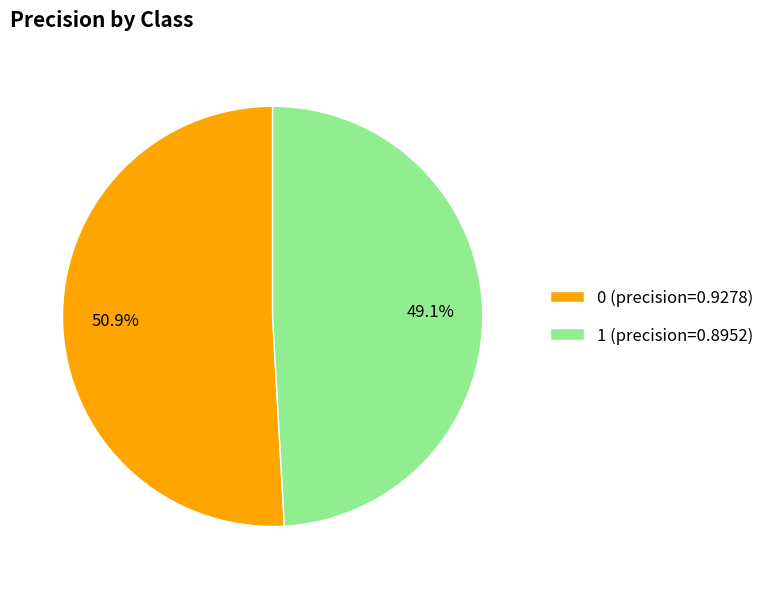

Is it true that 0 is 51% of the pie?

True